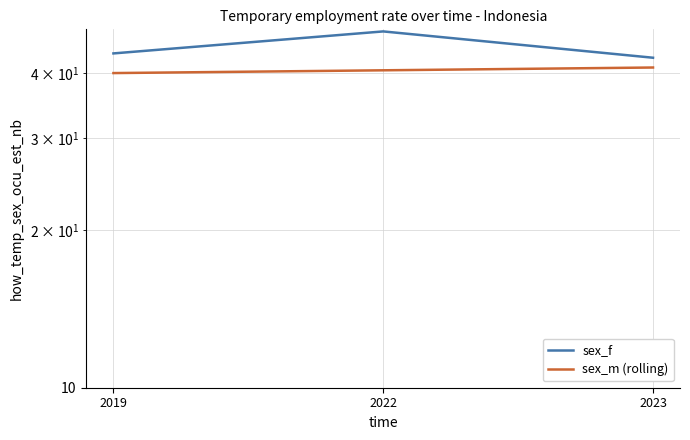

True or false: sex_f has a value of 42.7 at 2023.

True